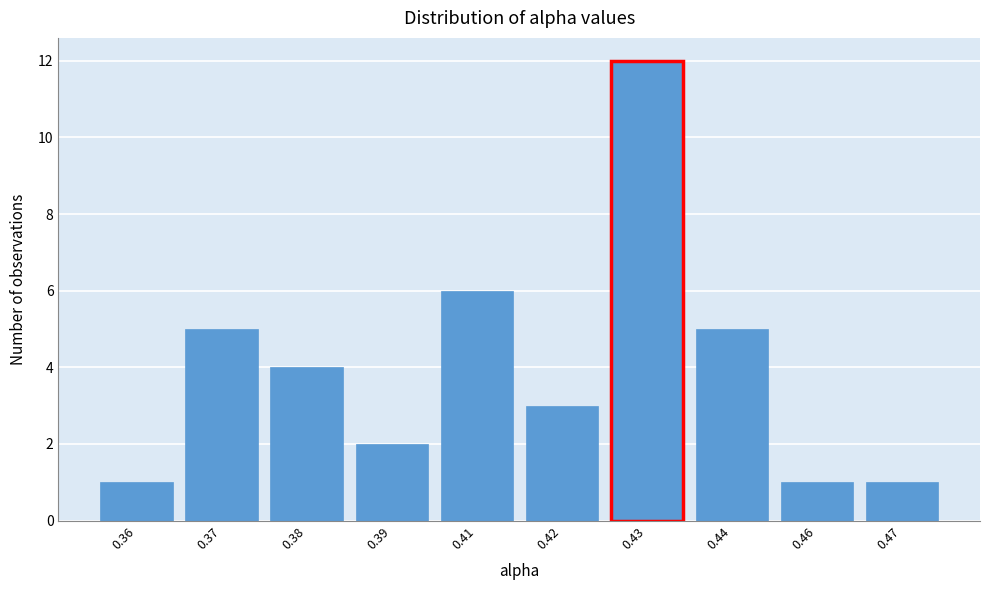

Reading left to right, transcribe all the data shown in this chart.

1	5	4	2	6	3	12	5	1	1